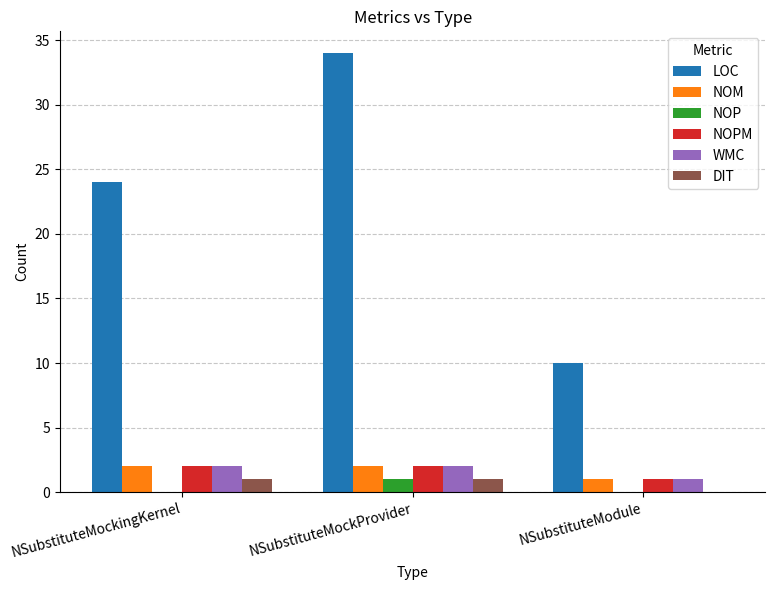

Reading left to right, what are all the values shown in this chart?

LOC: NSubstituteMockingKernel=24	NSubstituteMockProvider=34	NSubstituteModule=10
NOM: NSubstituteMockingKernel=2	NSubstituteMockProvider=2	NSubstituteModule=1
NOP: NSubstituteMockingKernel=0	NSubstituteMockProvider=1	NSubstituteModule=0
NOPM: NSubstituteMockingKernel=2	NSubstituteMockProvider=2	NSubstituteModule=1
WMC: NSubstituteMockingKernel=2	NSubstituteMockProvider=2	NSubstituteModule=1
DIT: NSubstituteMockingKernel=1	NSubstituteMockProvider=1	NSubstituteModule=0